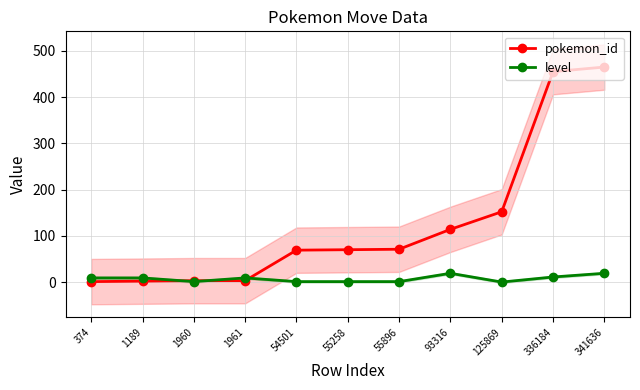

True or false: level and pokemon_id intersect in this chart.

True